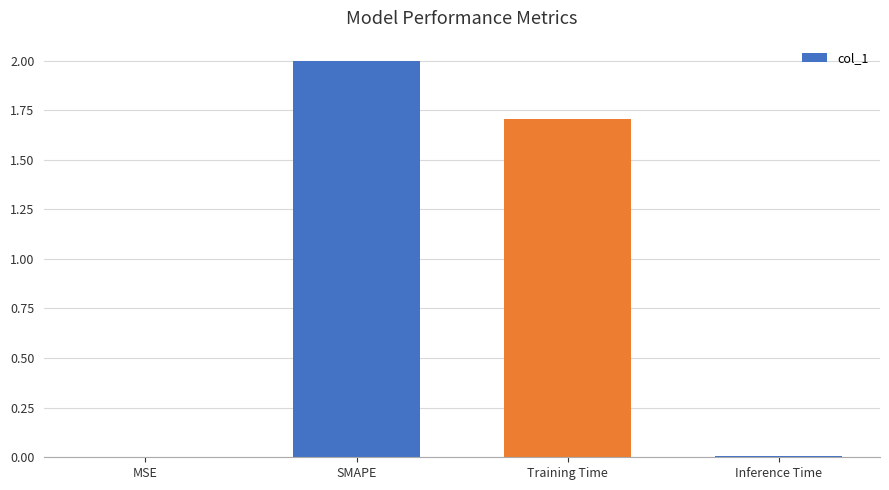

True or false: the data shows 0.8 at Training Time.

False